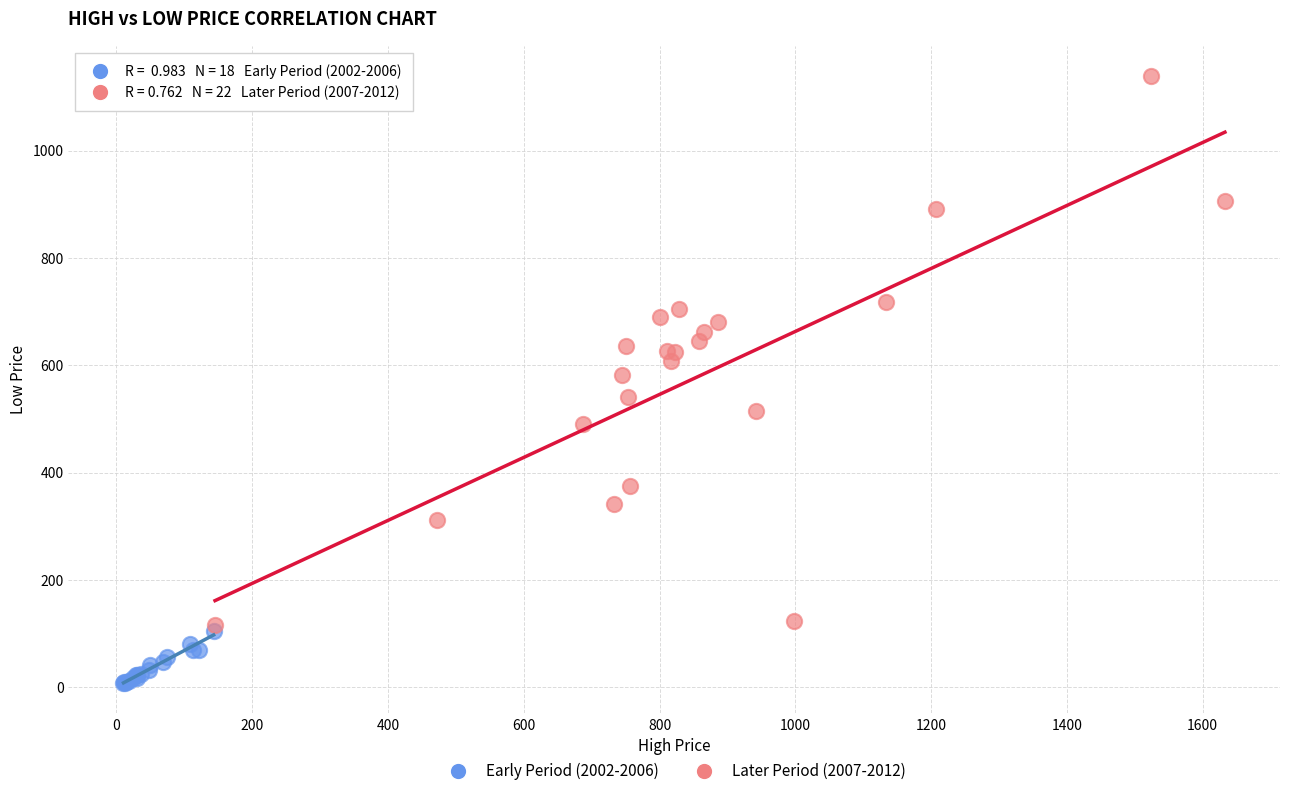

Which series has the widest spread of Y values?

Later Period (2007-2012)